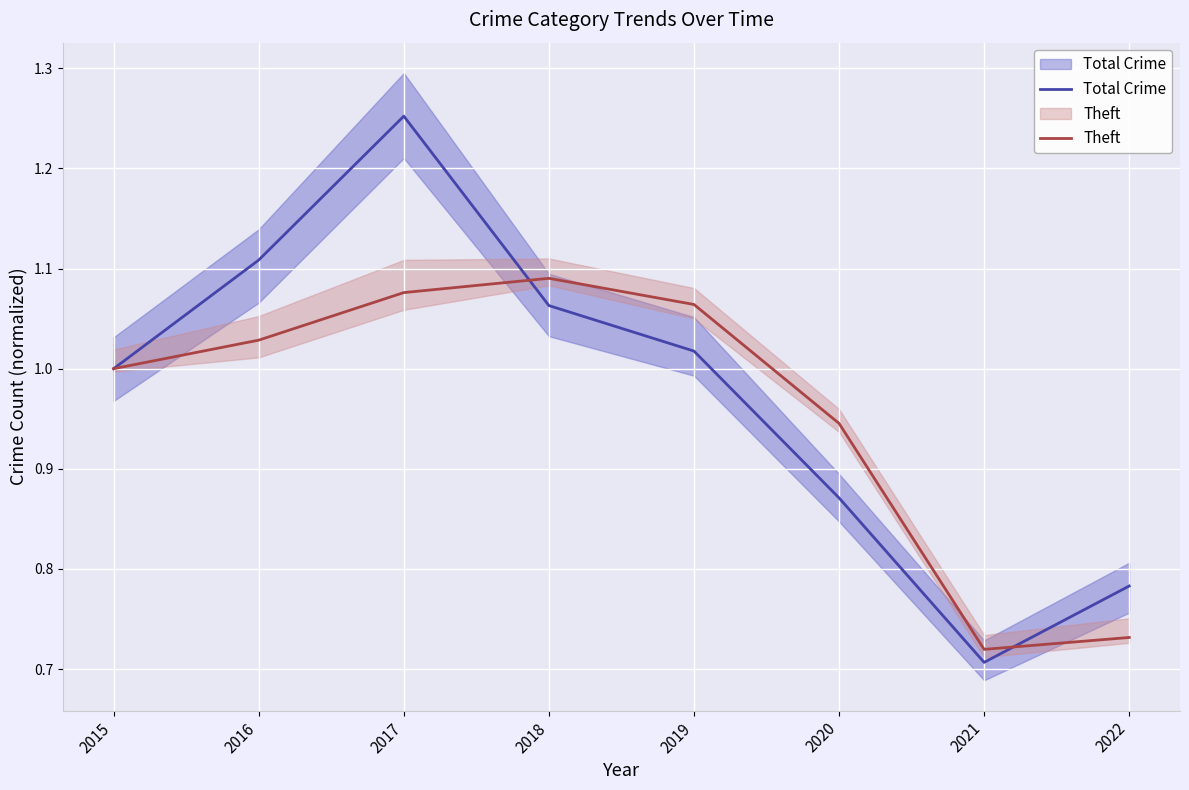

Rank the series by their maximum value, from lowest to highest.

Theft, Total Crime